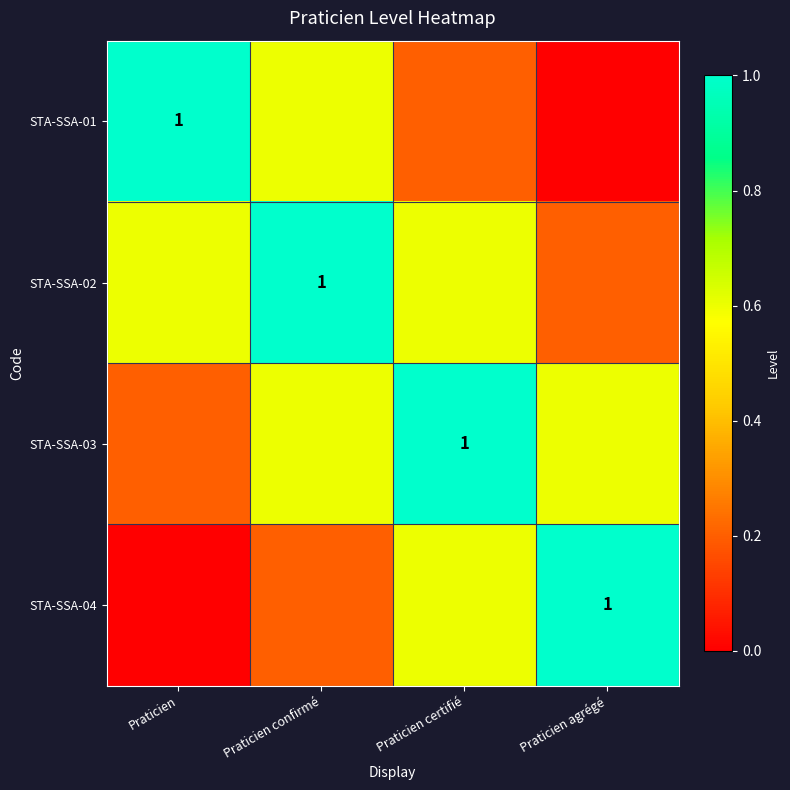

At which category does the chart reach its minimum across all series?

Praticien agrégé